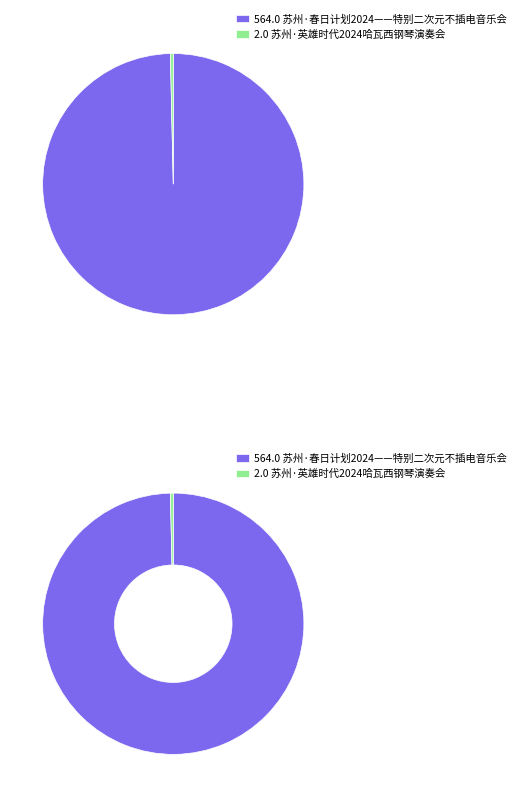

Does any single category account for the majority?

Yes